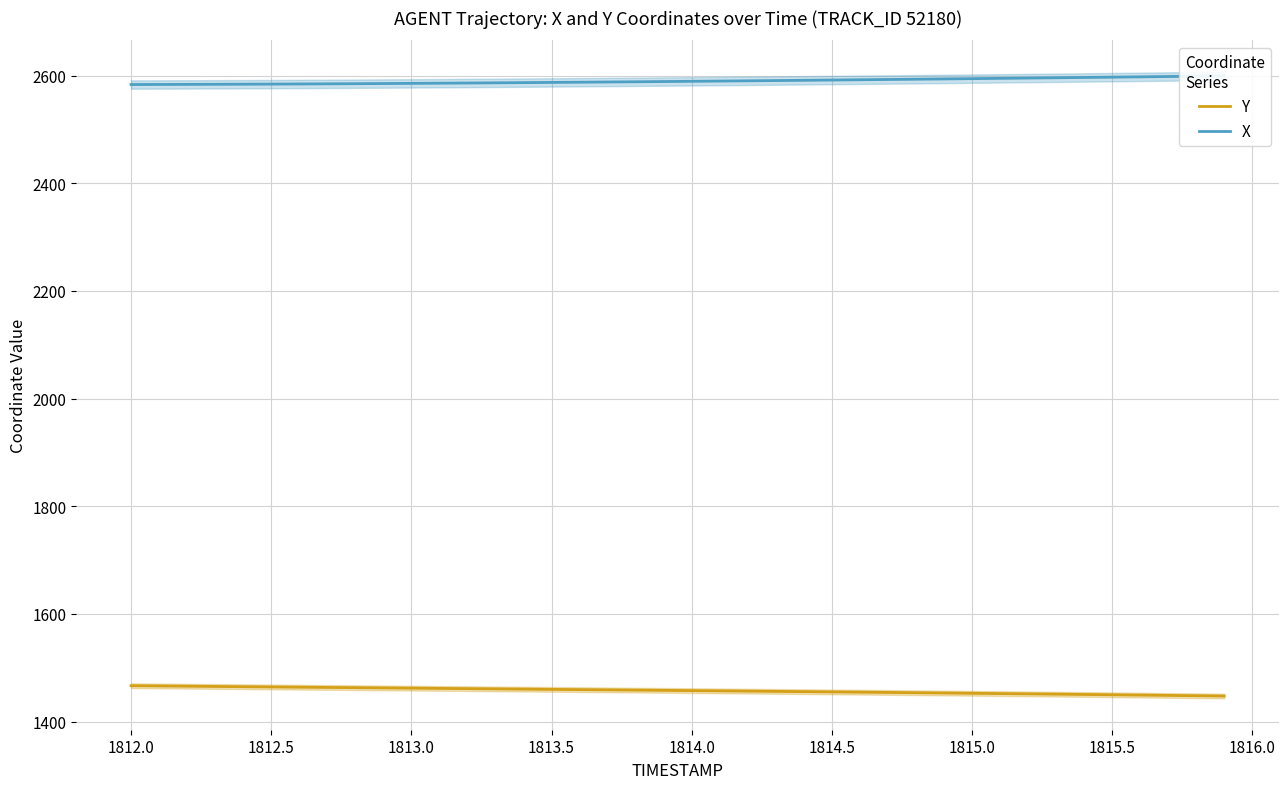

The value of Y at 1812.5 is 1464.3. True or false?

True